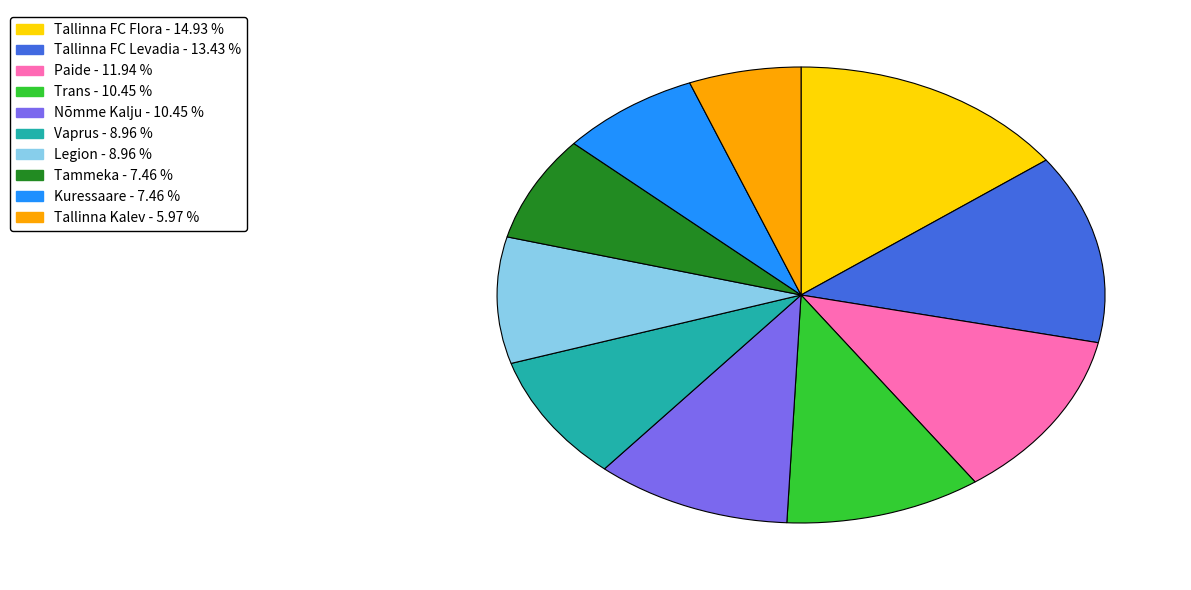

Which slice is the smallest?

Tallinna Kalev